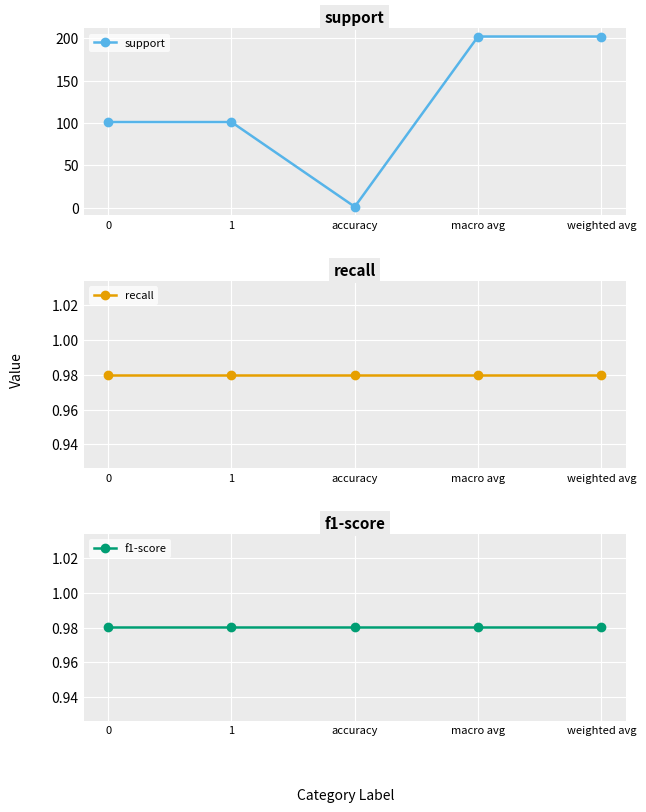

True or false: f1-score and recall intersect in this chart.

False